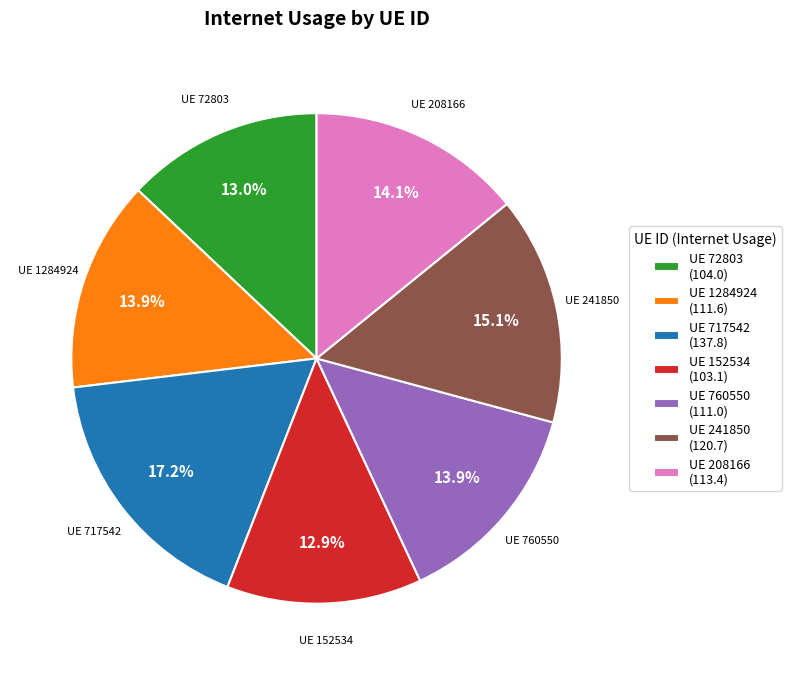

Which slice is the largest?

UE 717542 (137.8)